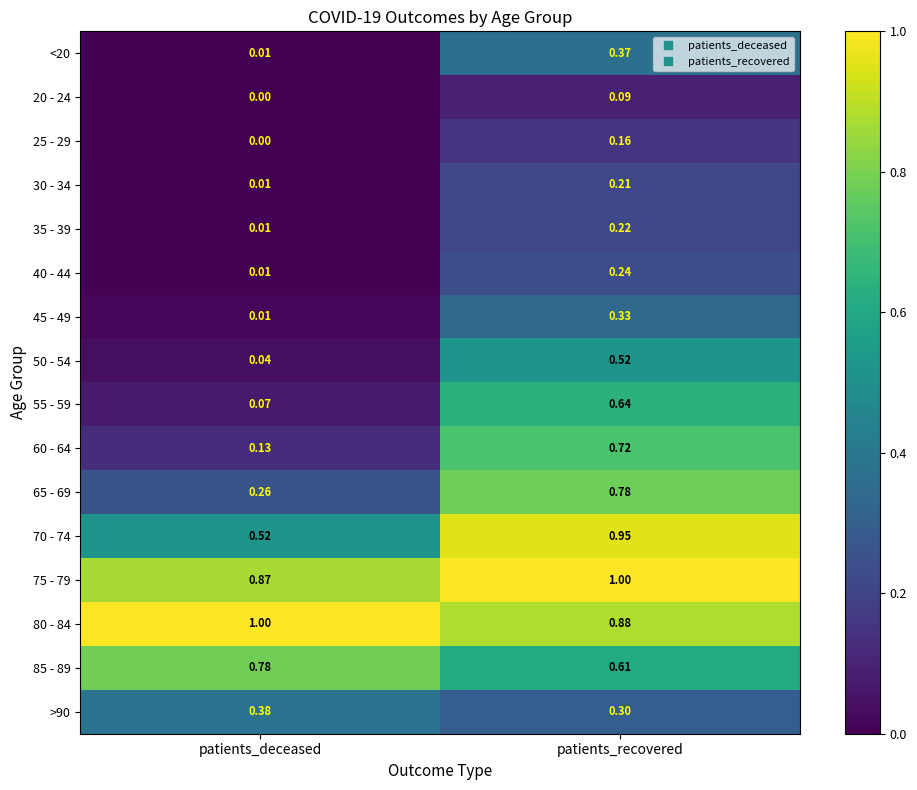

Which series has the largest range (max minus min)?

60 - 64